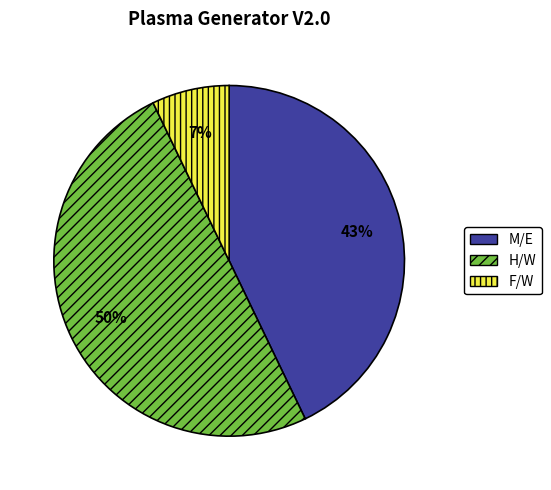

Is the sum of H/W and M/E greater than half?

Yes